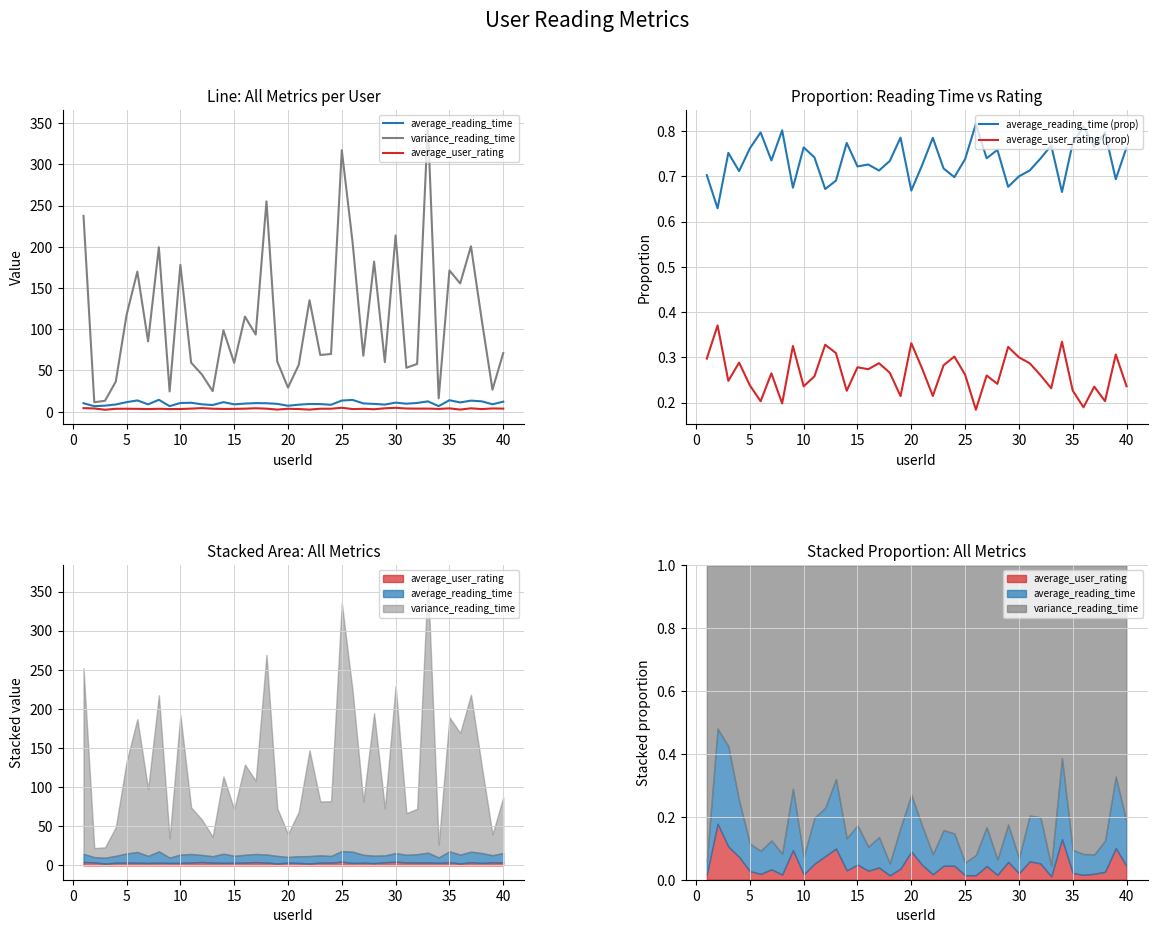

How many interior local valleys does the variance_reading_time series have?

14